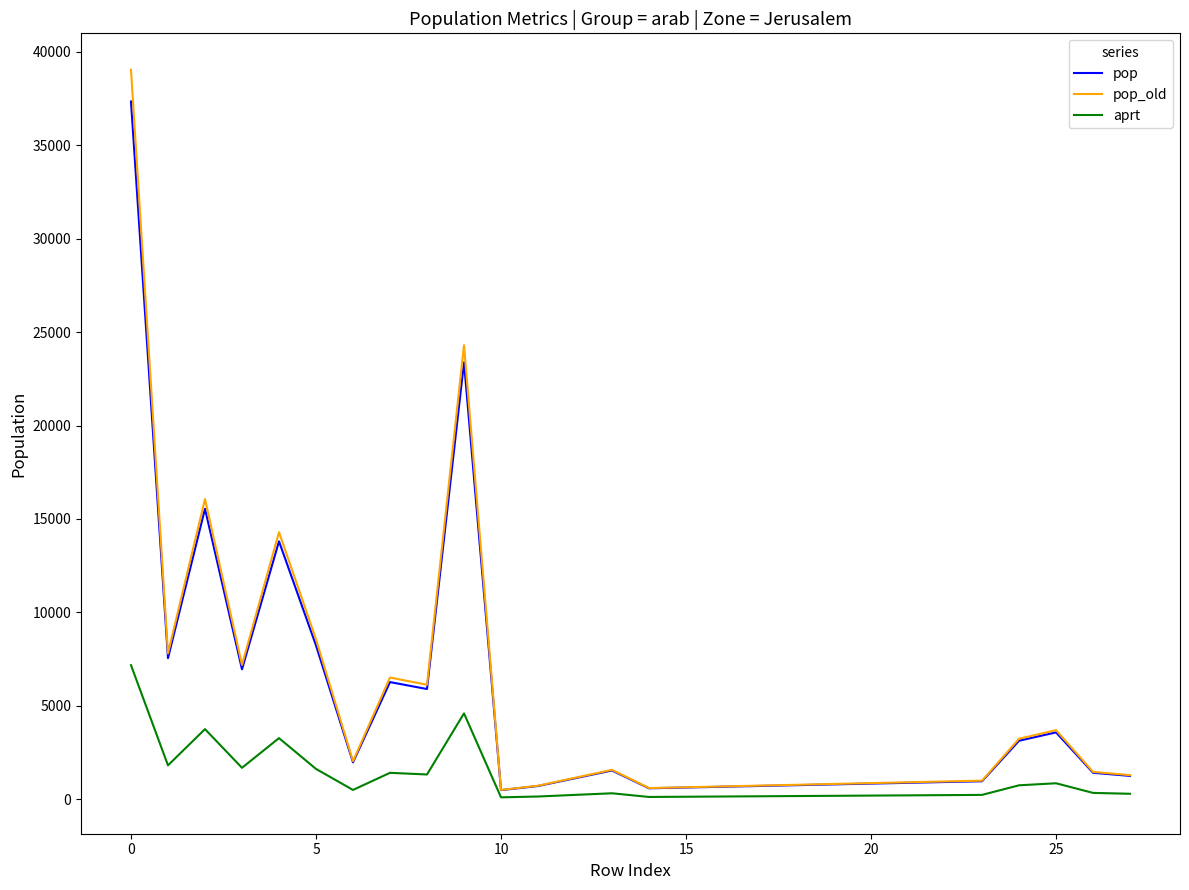

Which series has the widest spread of values?

pop_old